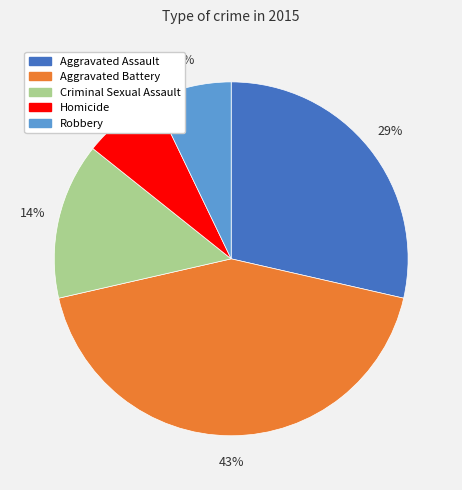

Is there a majority slice in this chart?

No